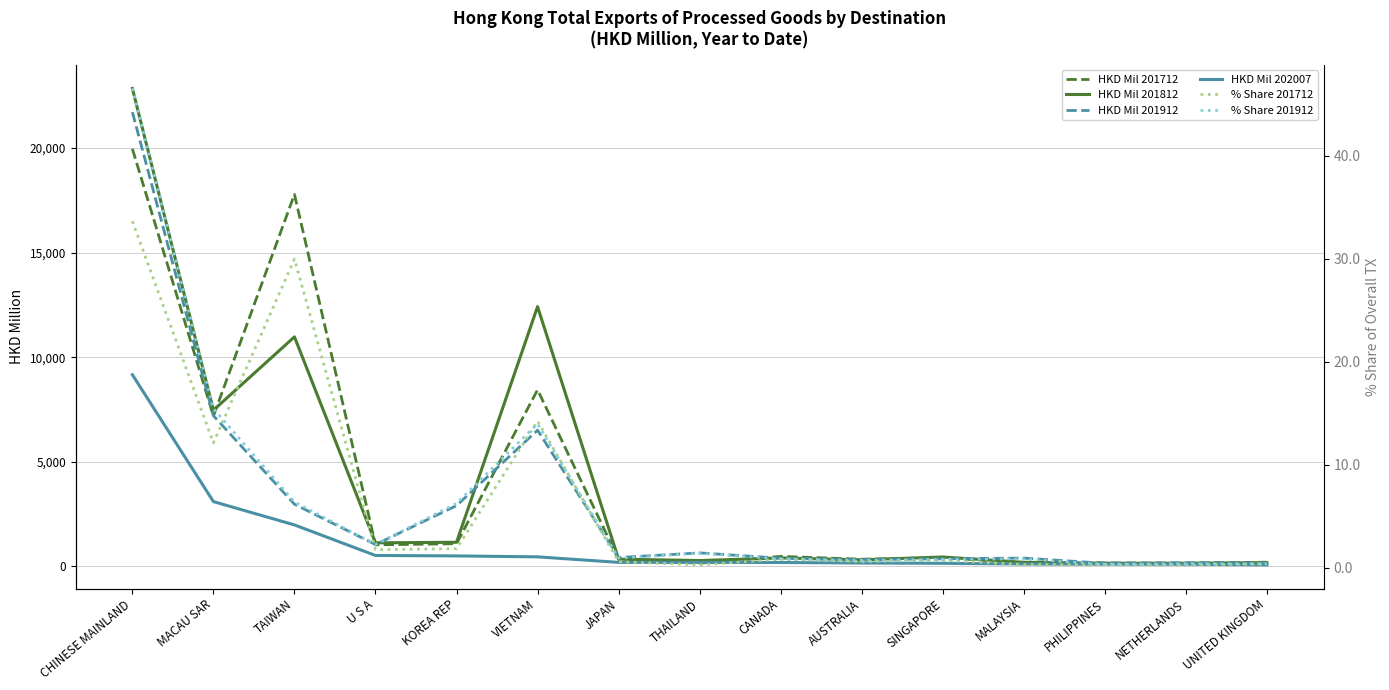

What is the label of the 5th point from the left?

KOREA REP